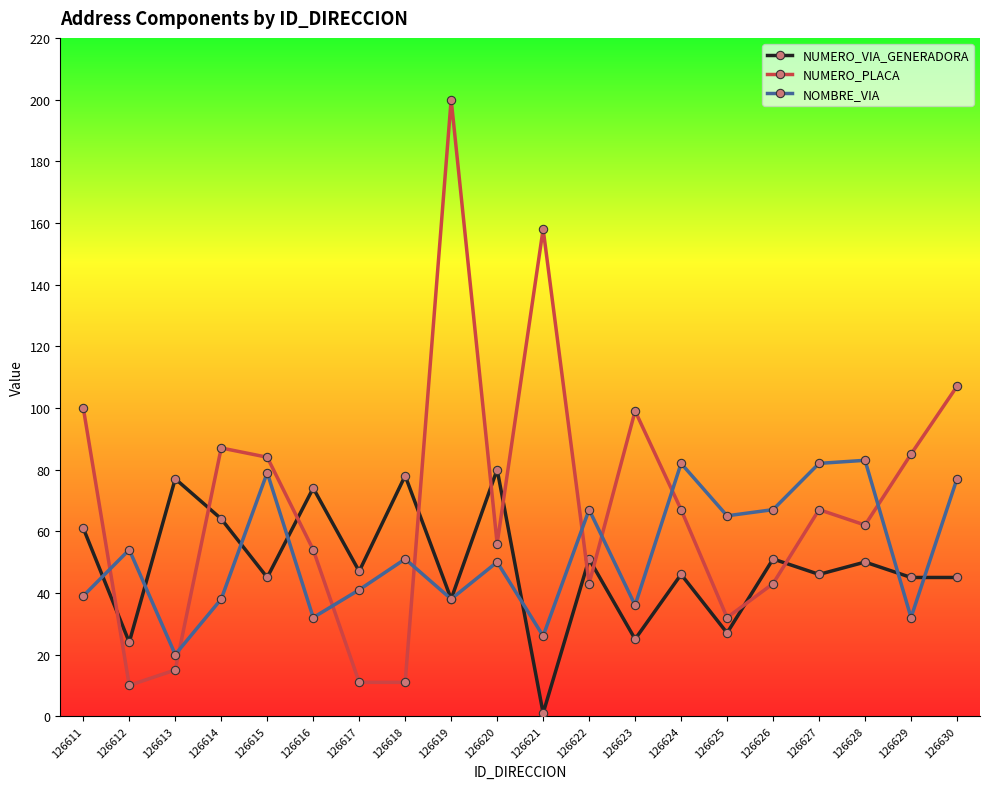

True or false: NUMERO_VIA_GENERADORA and NOMBRE_VIA cross at least once.

True